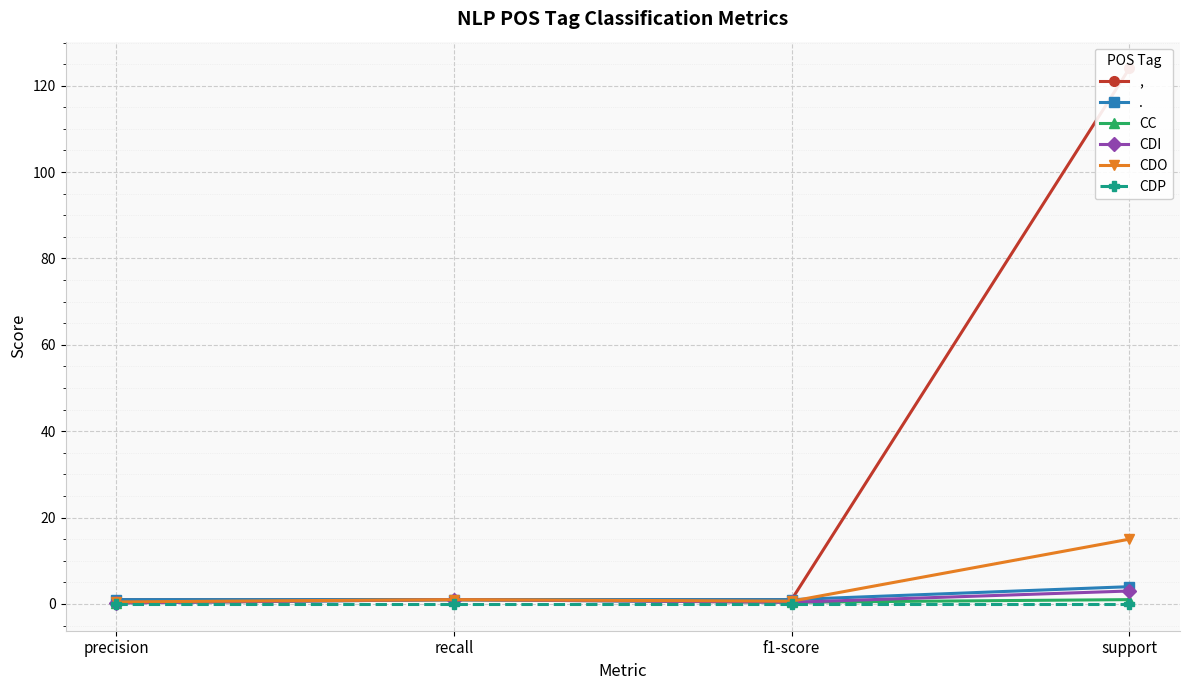

True or false: CDO and CDI intersect in this chart.

False